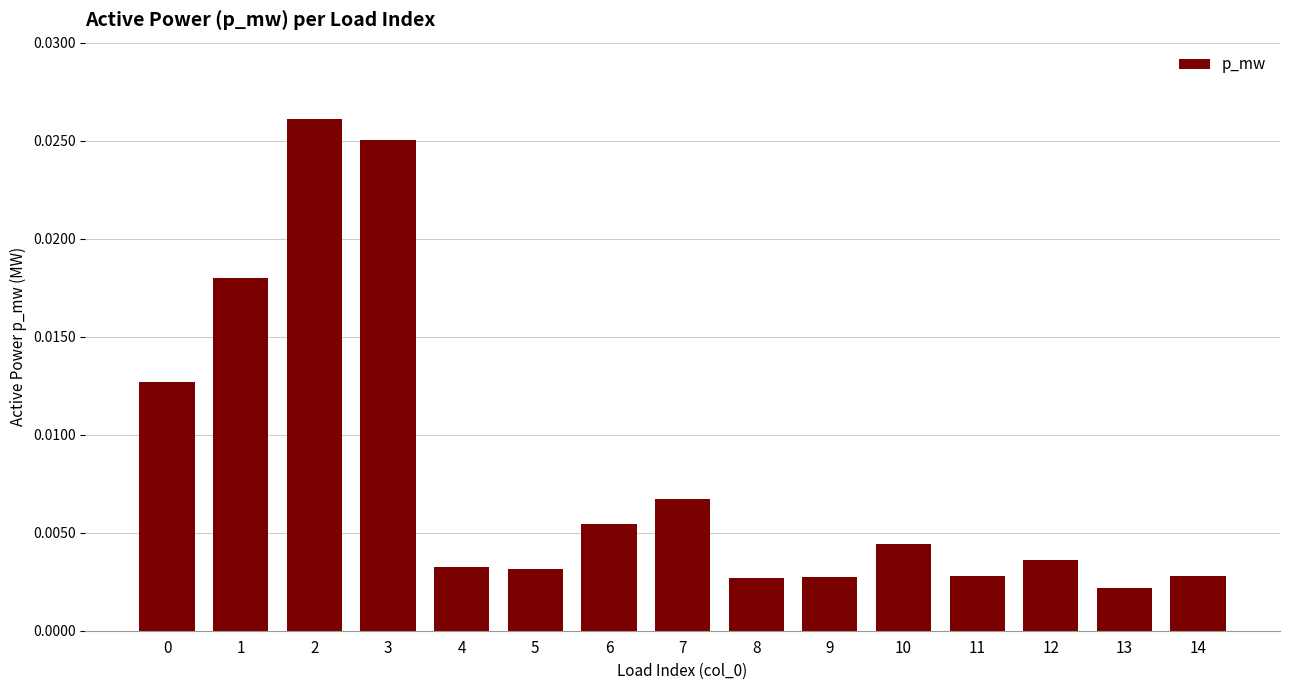

At which category does the chart reach its peak across all series?

2